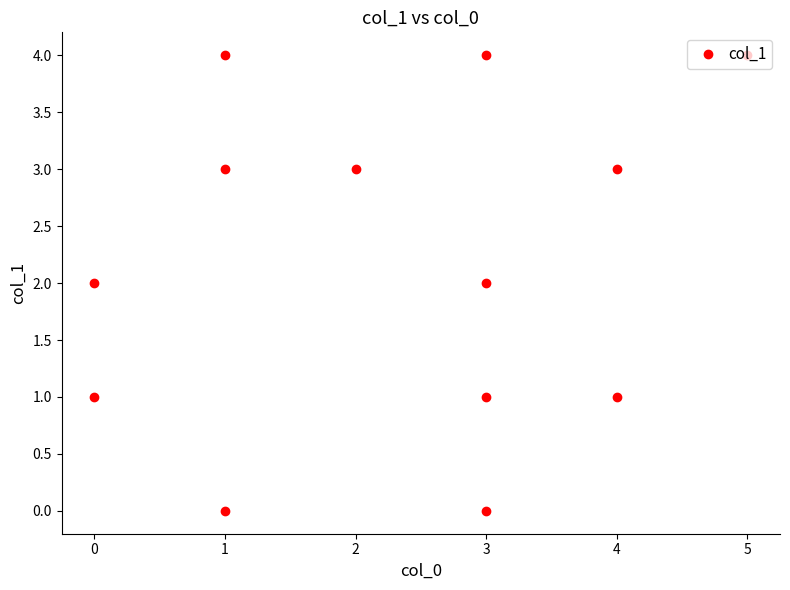

How many categories are shown in the chart?

13